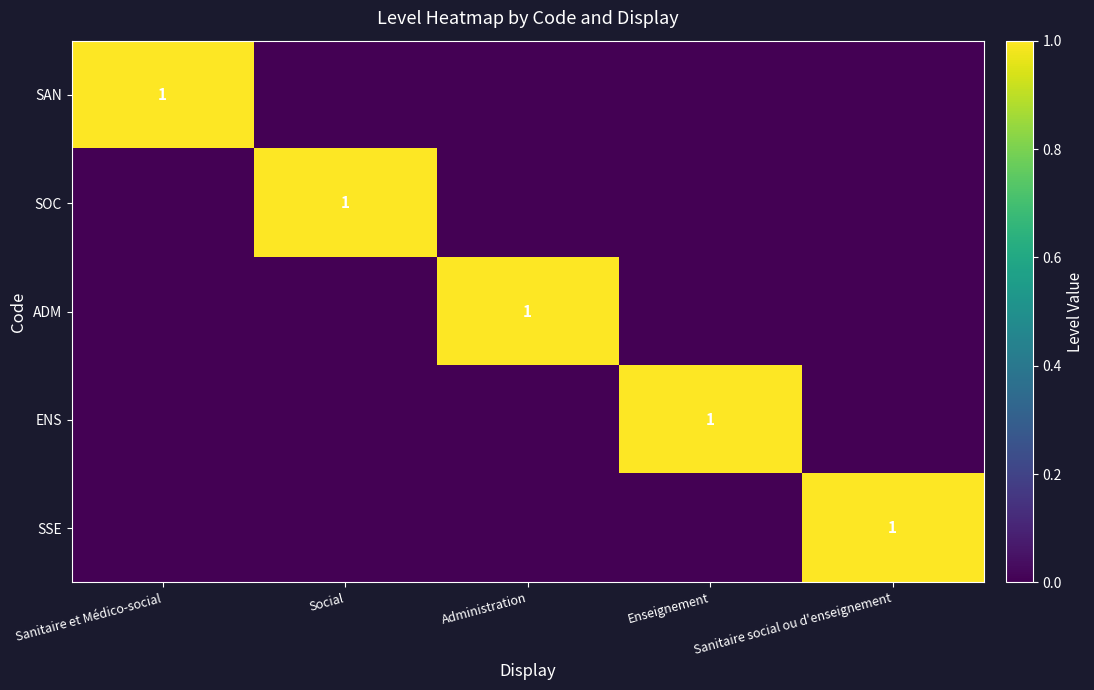

True or false: ADM has a value of -1 at Enseignement.

False